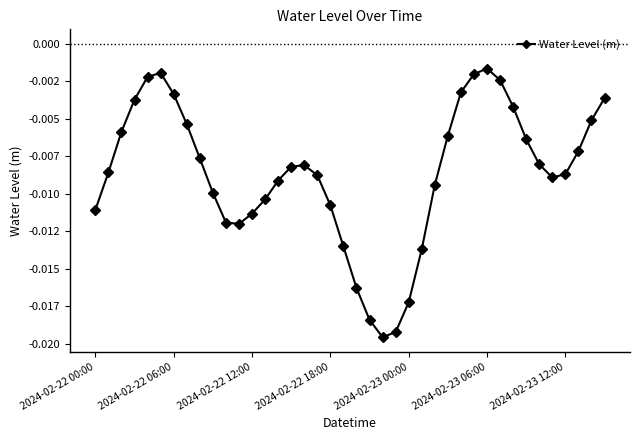

How many lines are shown in the chart?

1